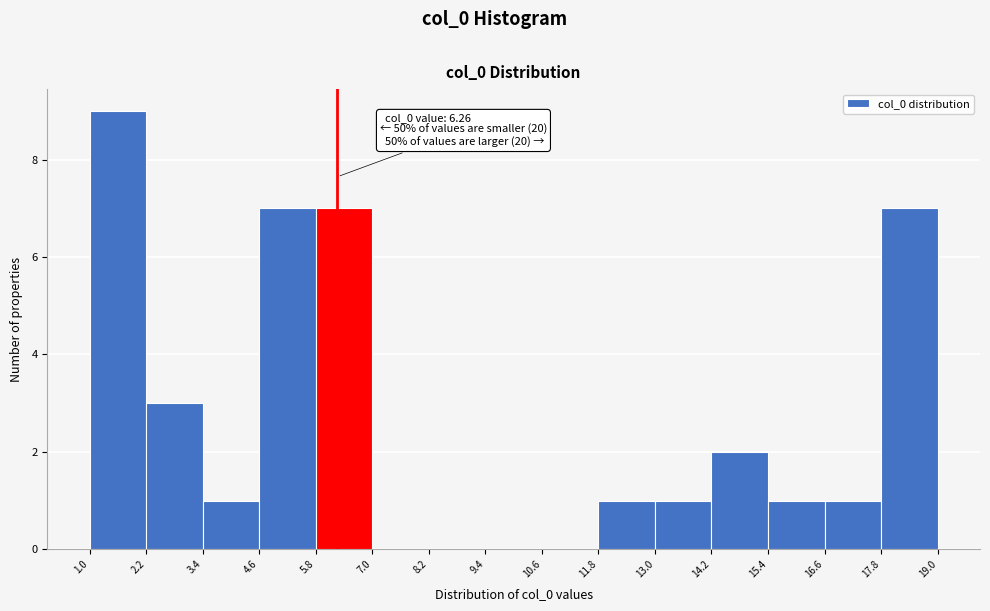

Over which range of the x-axis is the bar tallest?

1.0 to 2.2